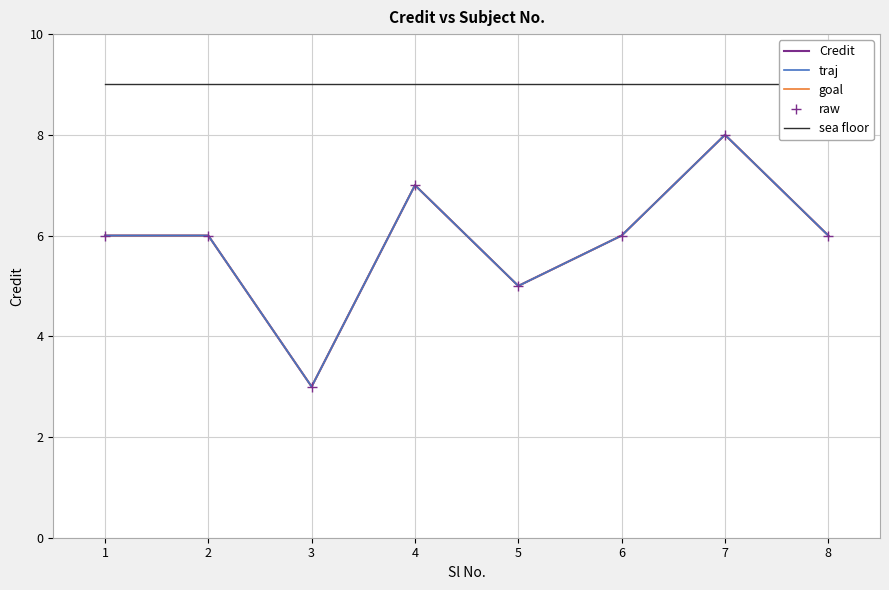

What is the minimum value shown in the chart?

3